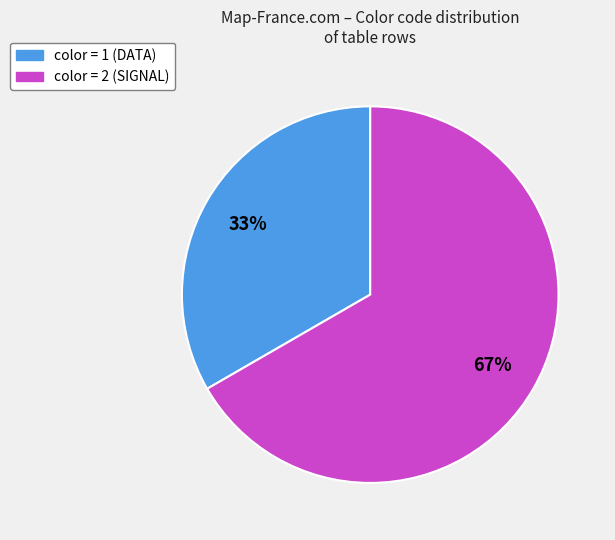

Is there any slice that represents more than half of the pie?

Yes